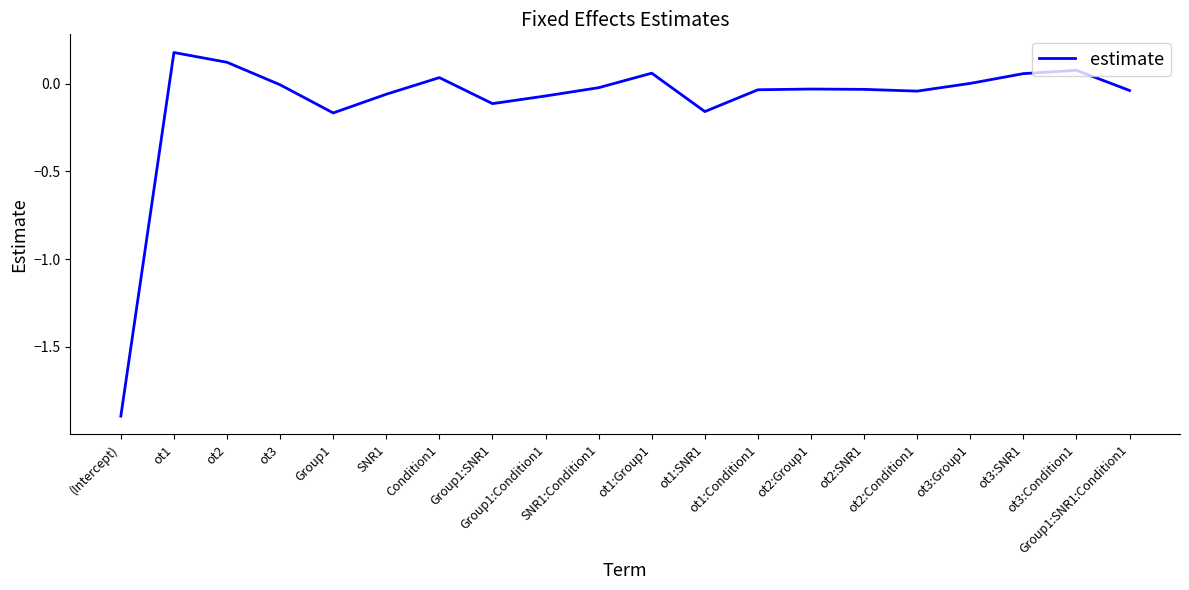

What is the difference between the maximum and minimum values?

2.1